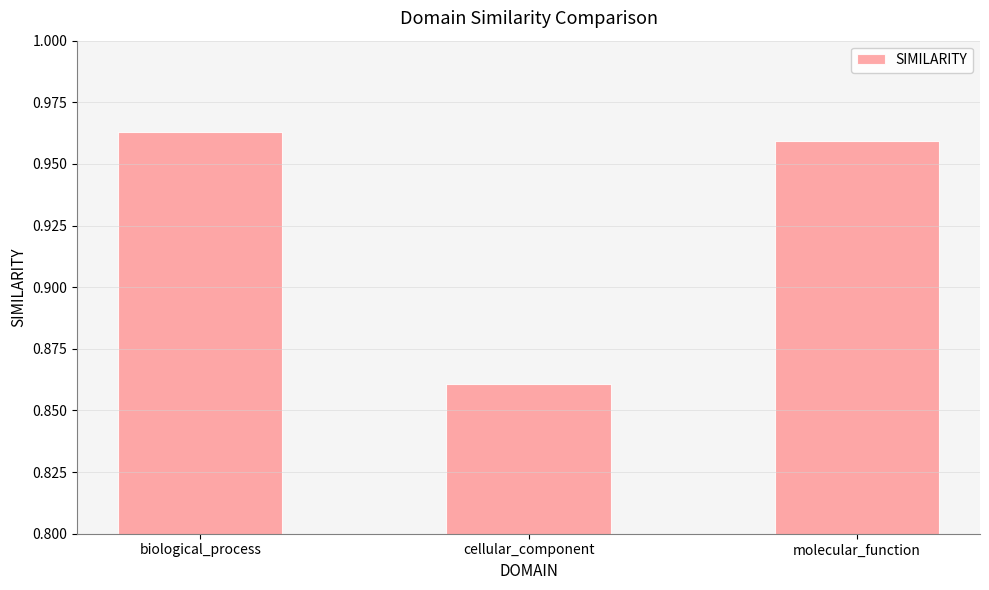

Count the number of categories in the chart.

3